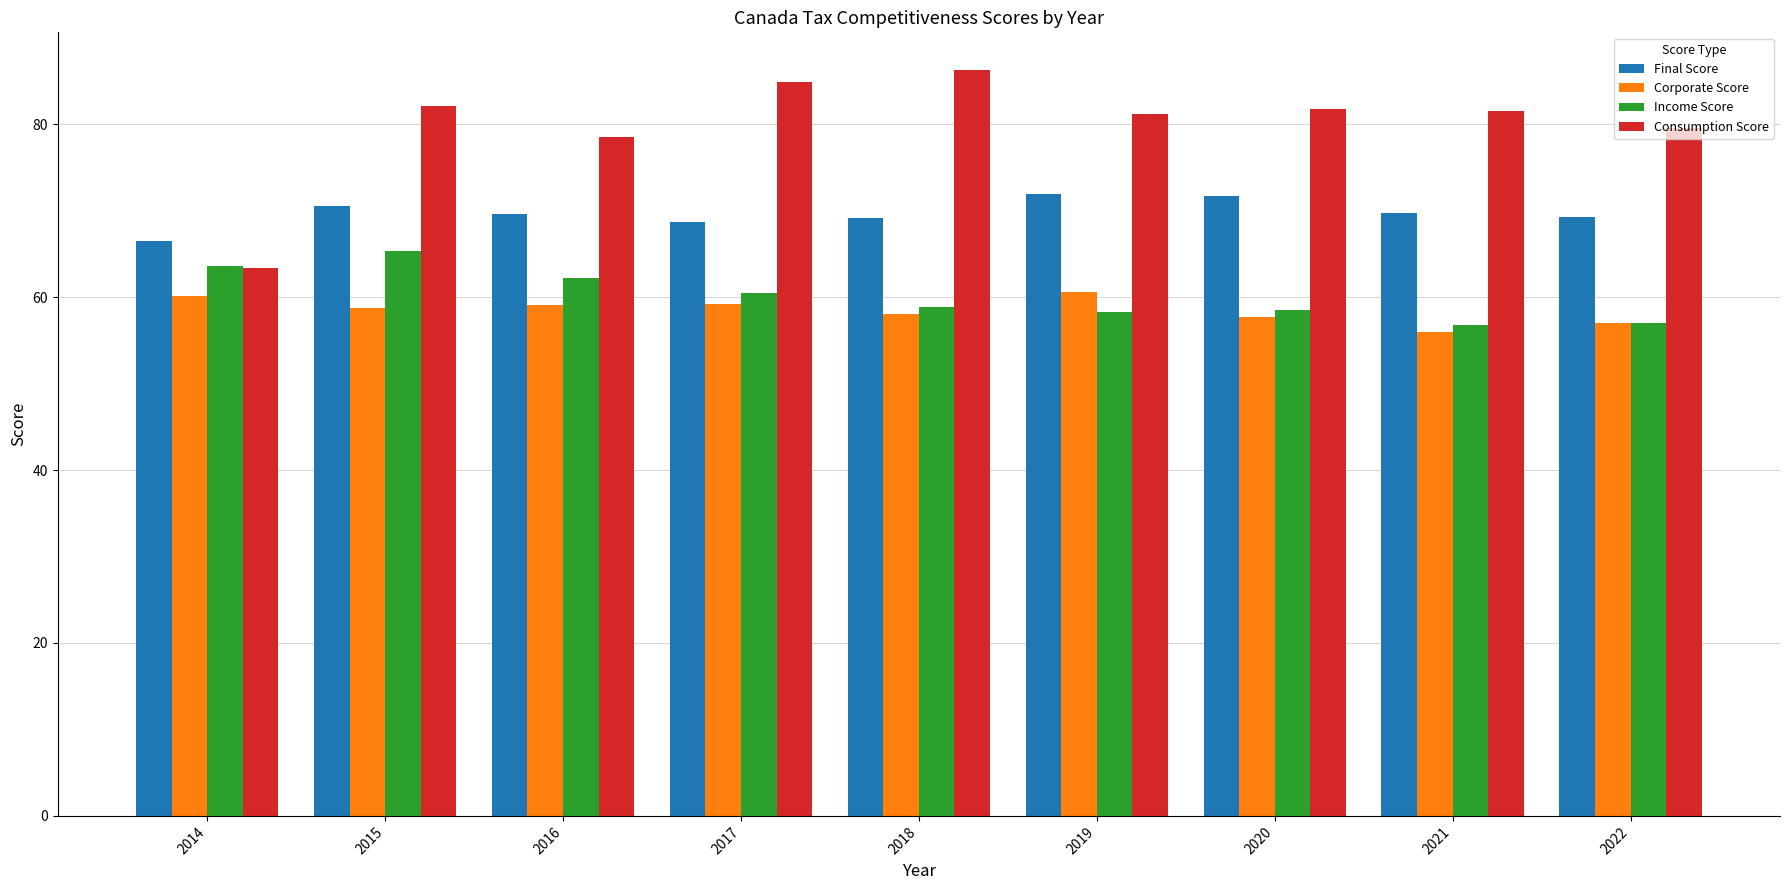

What is the difference between the Income Score values at 2016 and 2014?

1.4